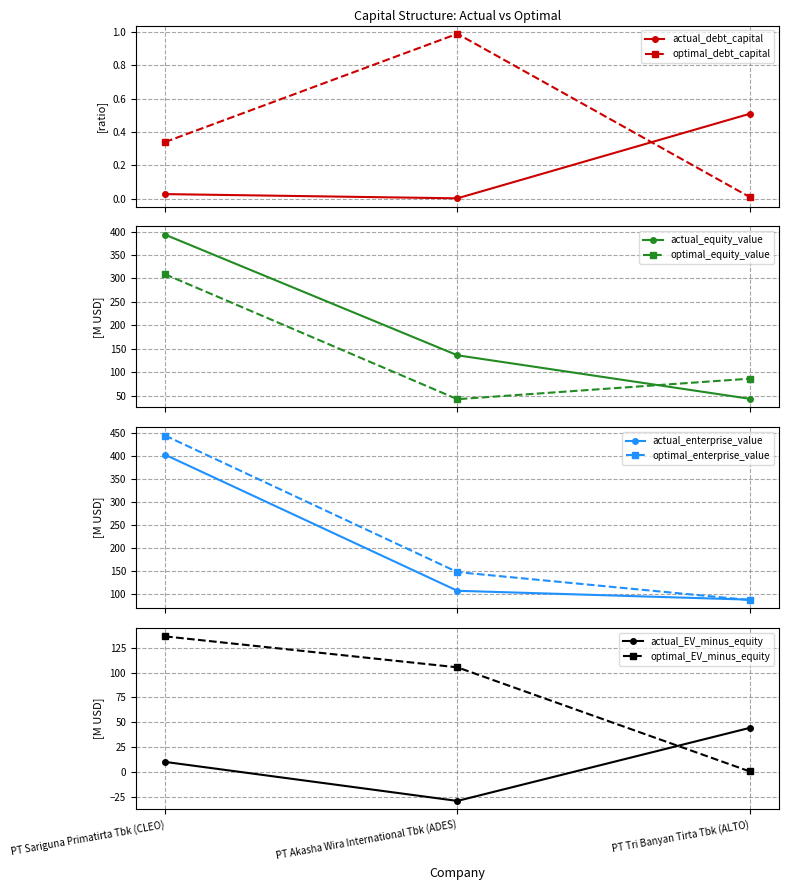

Between PT Sariguna Primatirta Tbk (CLEO) and PT Tri Banyan Tirta Tbk (ALTO), which series saw the biggest shift?

optimal_enterprise_value